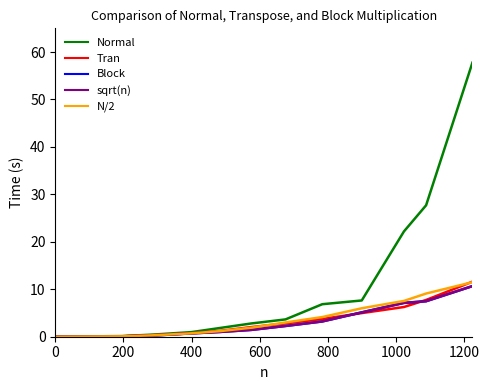

Does the chart display data point markers on the line(s)?

No